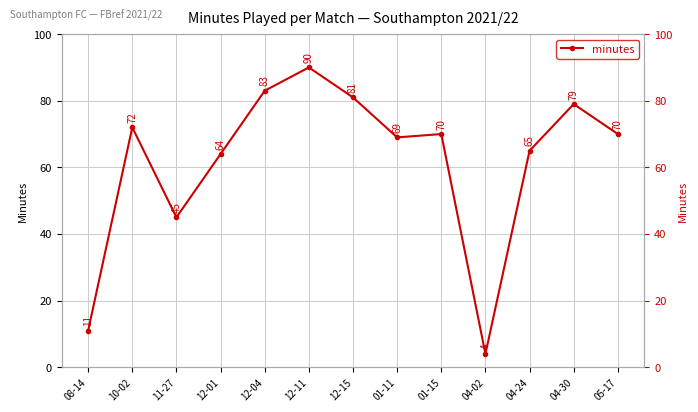

Where is the first local minimum?

11-27